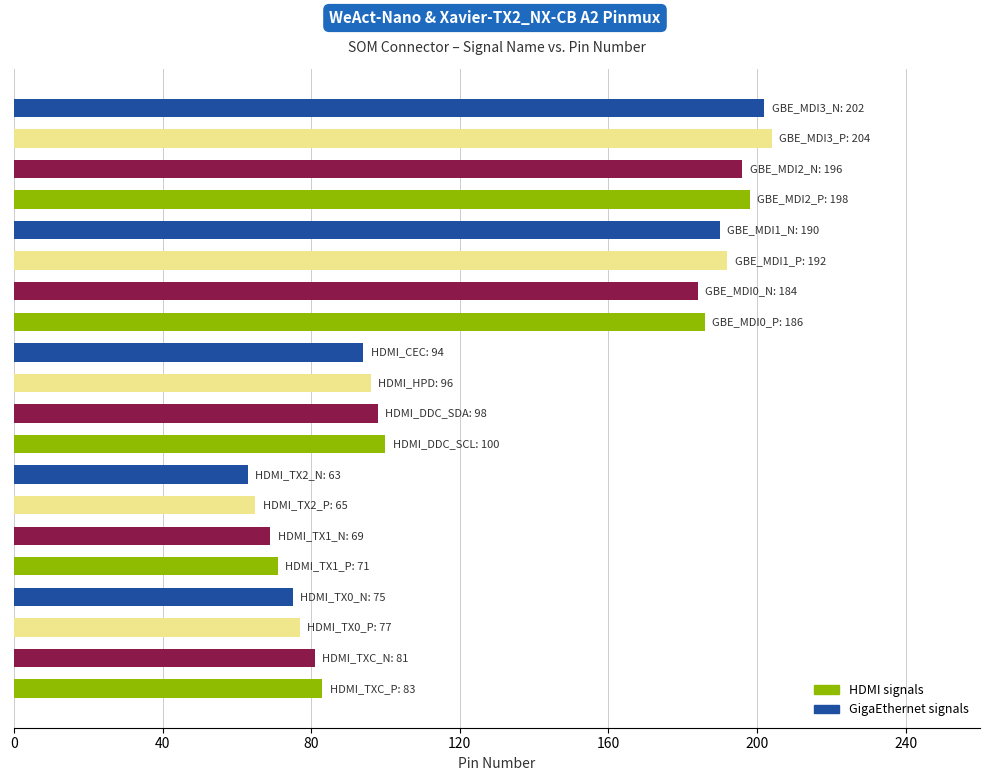

Are the bars grouped side by side (vs. stacked)?

No